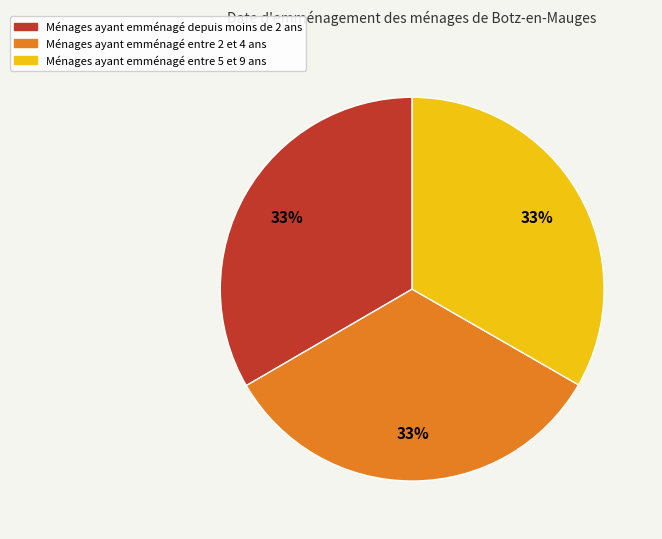

Is there a majority slice in this chart?

No